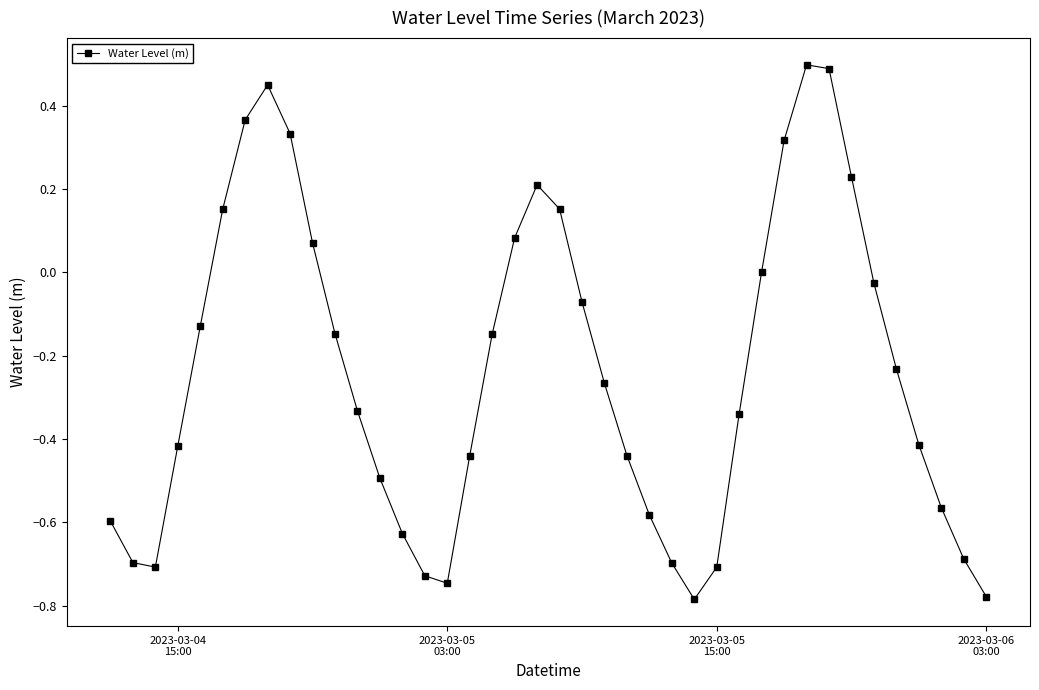

How many interior local peaks (higher than both neighbors) does the data have?

3